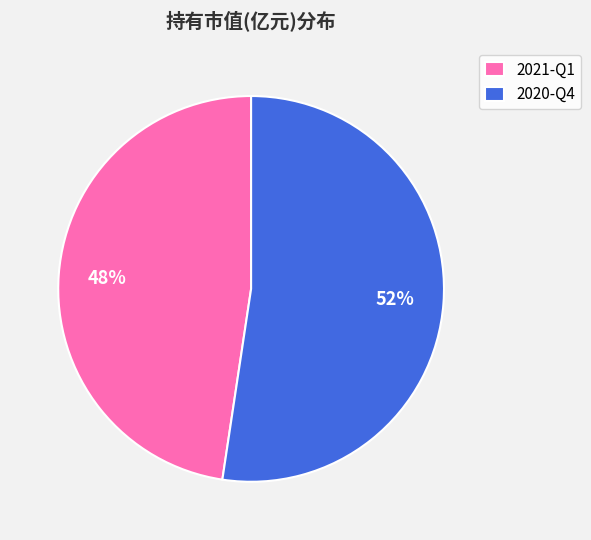

How many segments does this pie chart have?

2